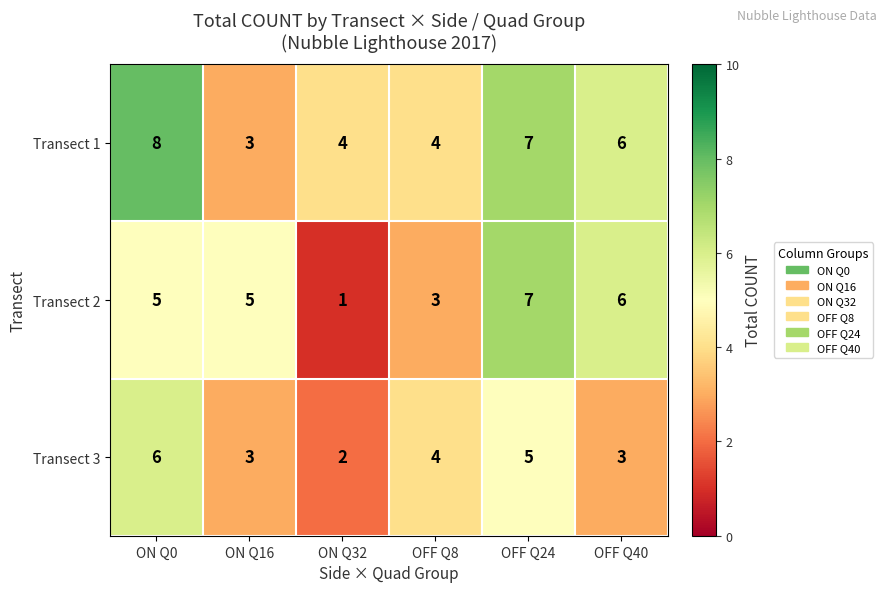

What is the maximum value shown in the chart?

8